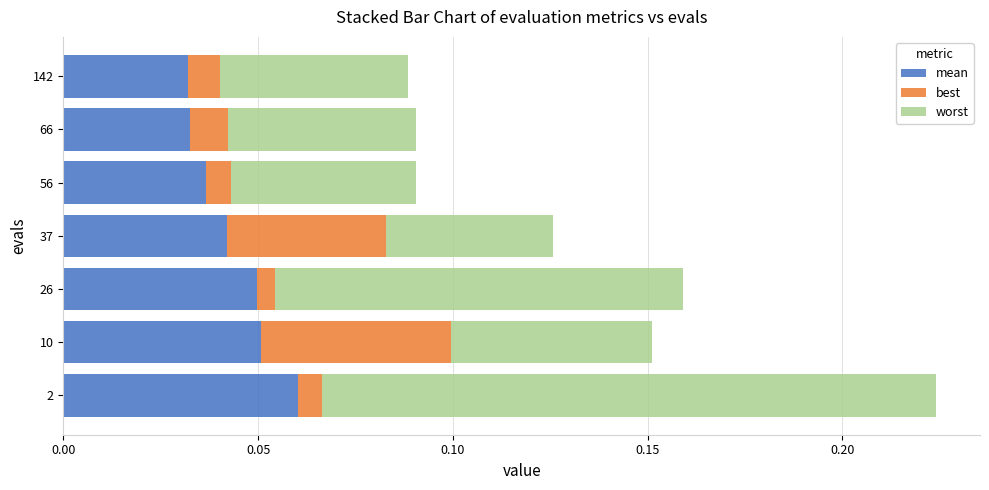

How many mean values are between 0 and 1?

7